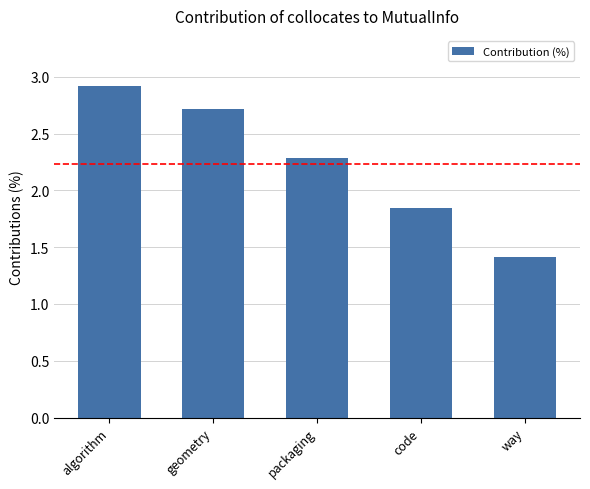

Read the value at way.

1.4